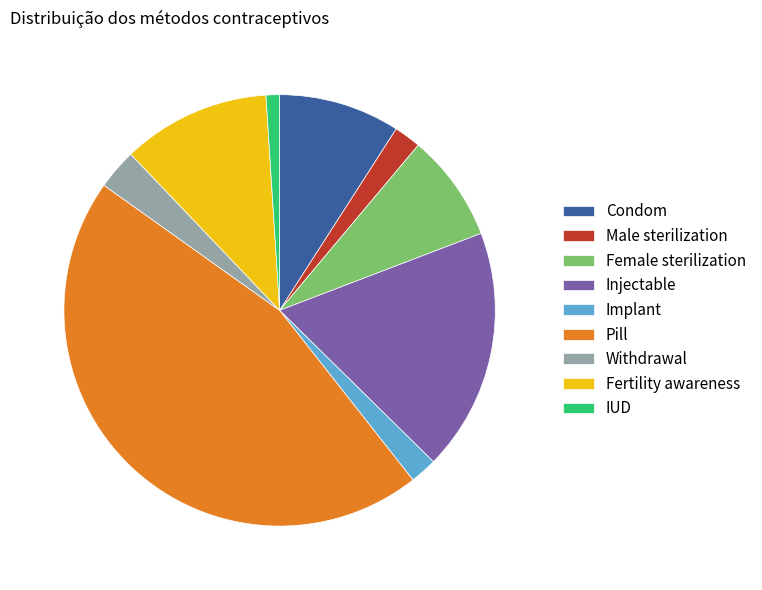

Between Female sterilization and Pill, which is larger?

Pill